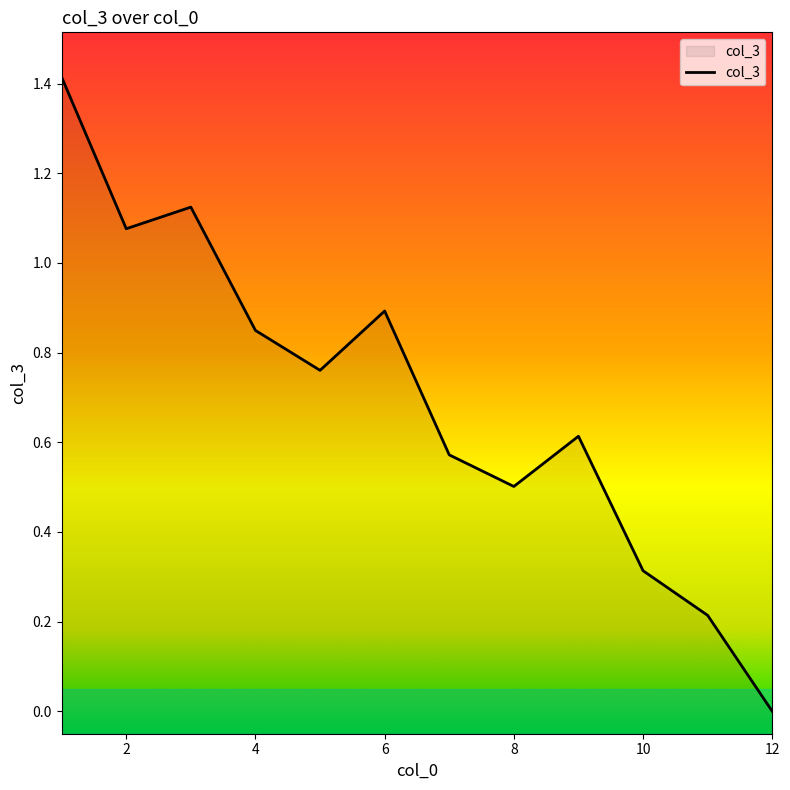

What is the value of the 8th point from the left?

0.5